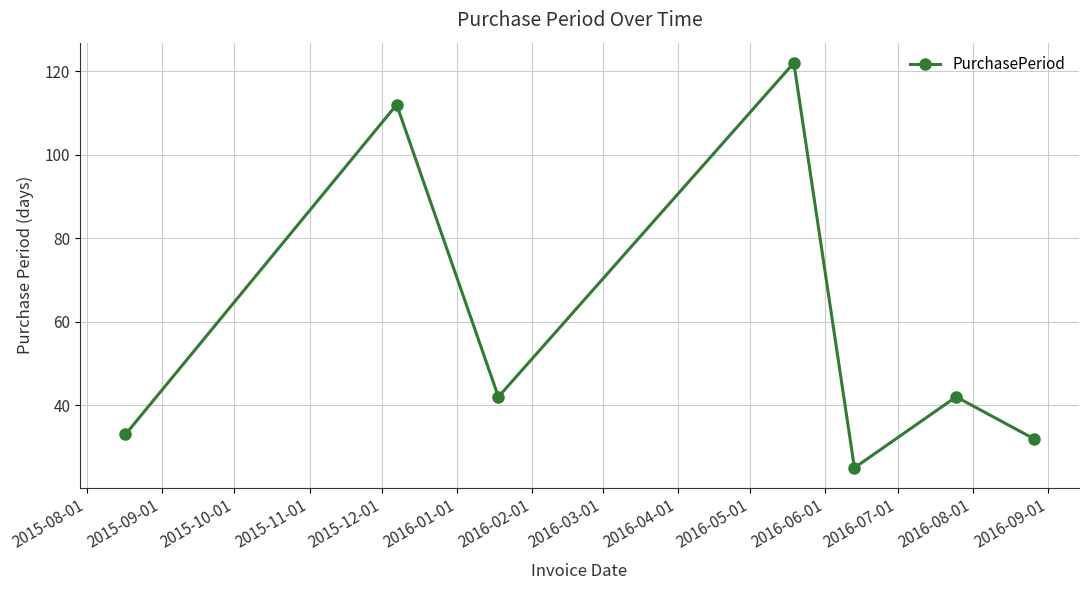

How many lines are shown in the chart?

1